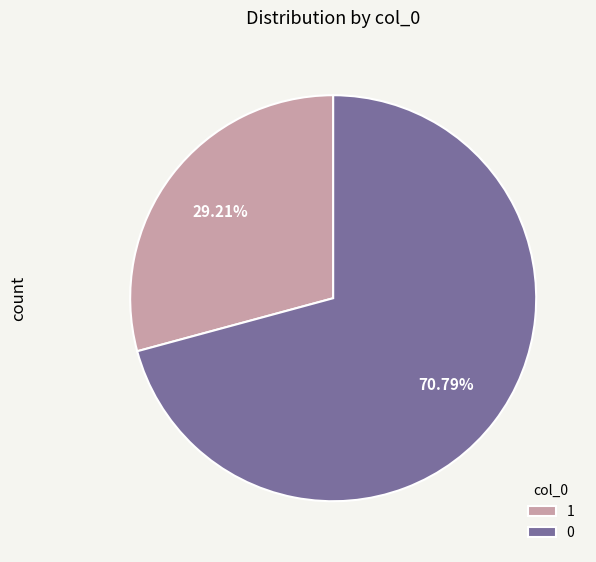

To the nearest percent, what is the average slice percentage?

50%